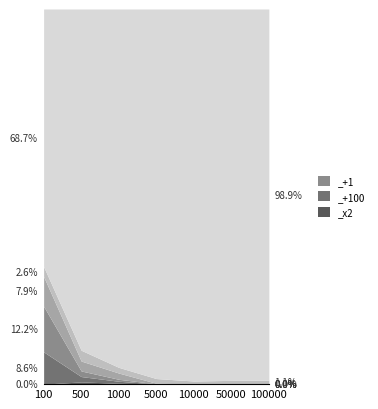

Does the chart display data point markers on the line(s)?

No